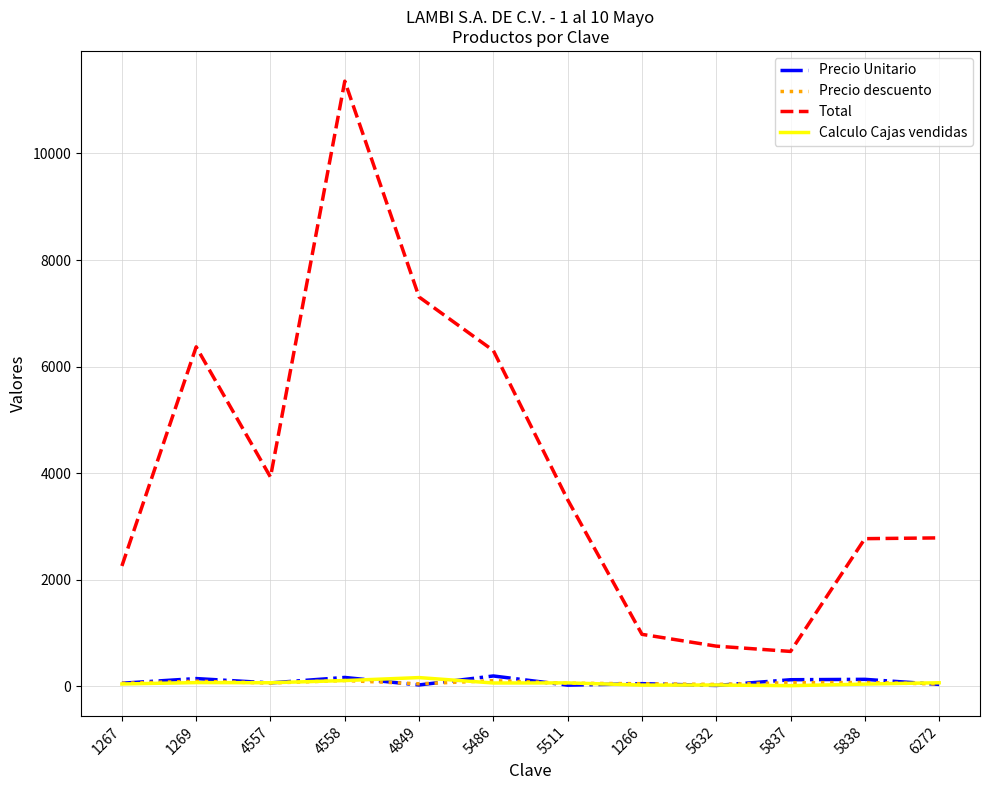

Is the value of Total at 4557 greater than the value of Calculo Cajas vendidas at 1266?

Yes